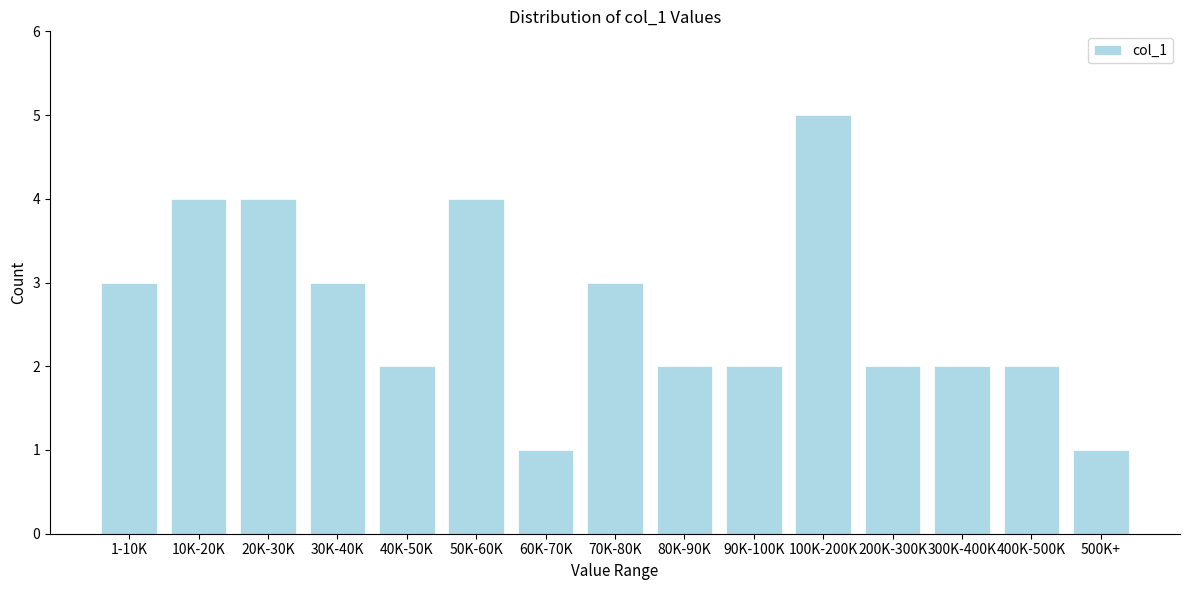

Reading left to right, transcribe all the data shown in this chart.

3	4	4	3	2	4	1	3	2	2	5	2	2	2	1